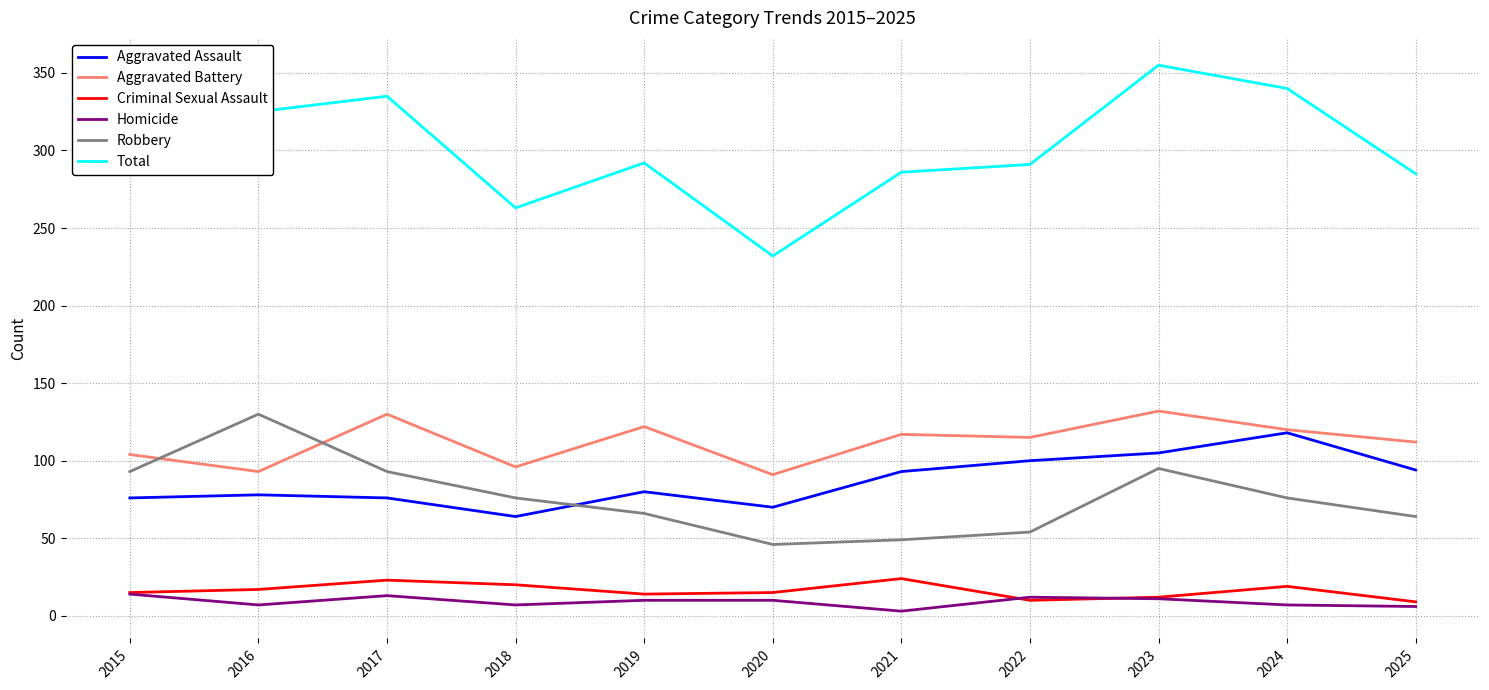

True or false: Criminal Sexual Assault has more than 1 interior local peaks.

True